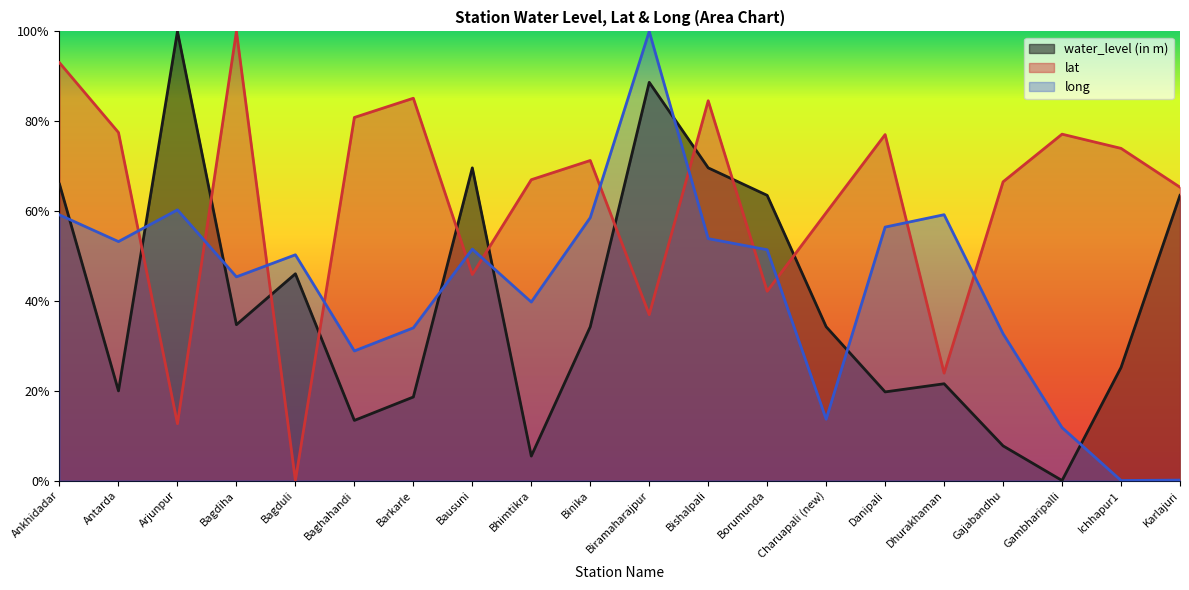

What is the value of the water_level (in m) point at the 13th from the left?

0.6